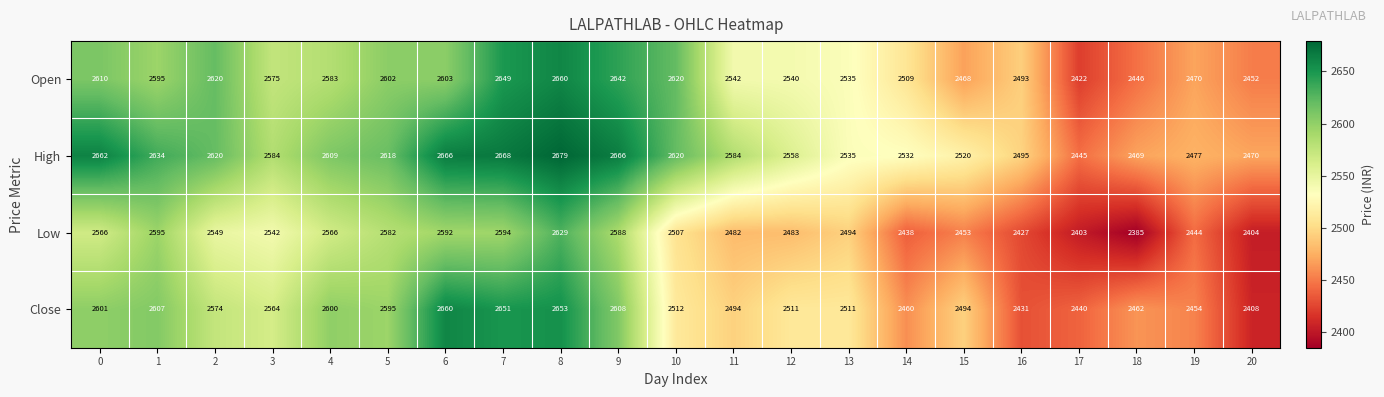

At how many categories does at least one series exceed 2400?

21